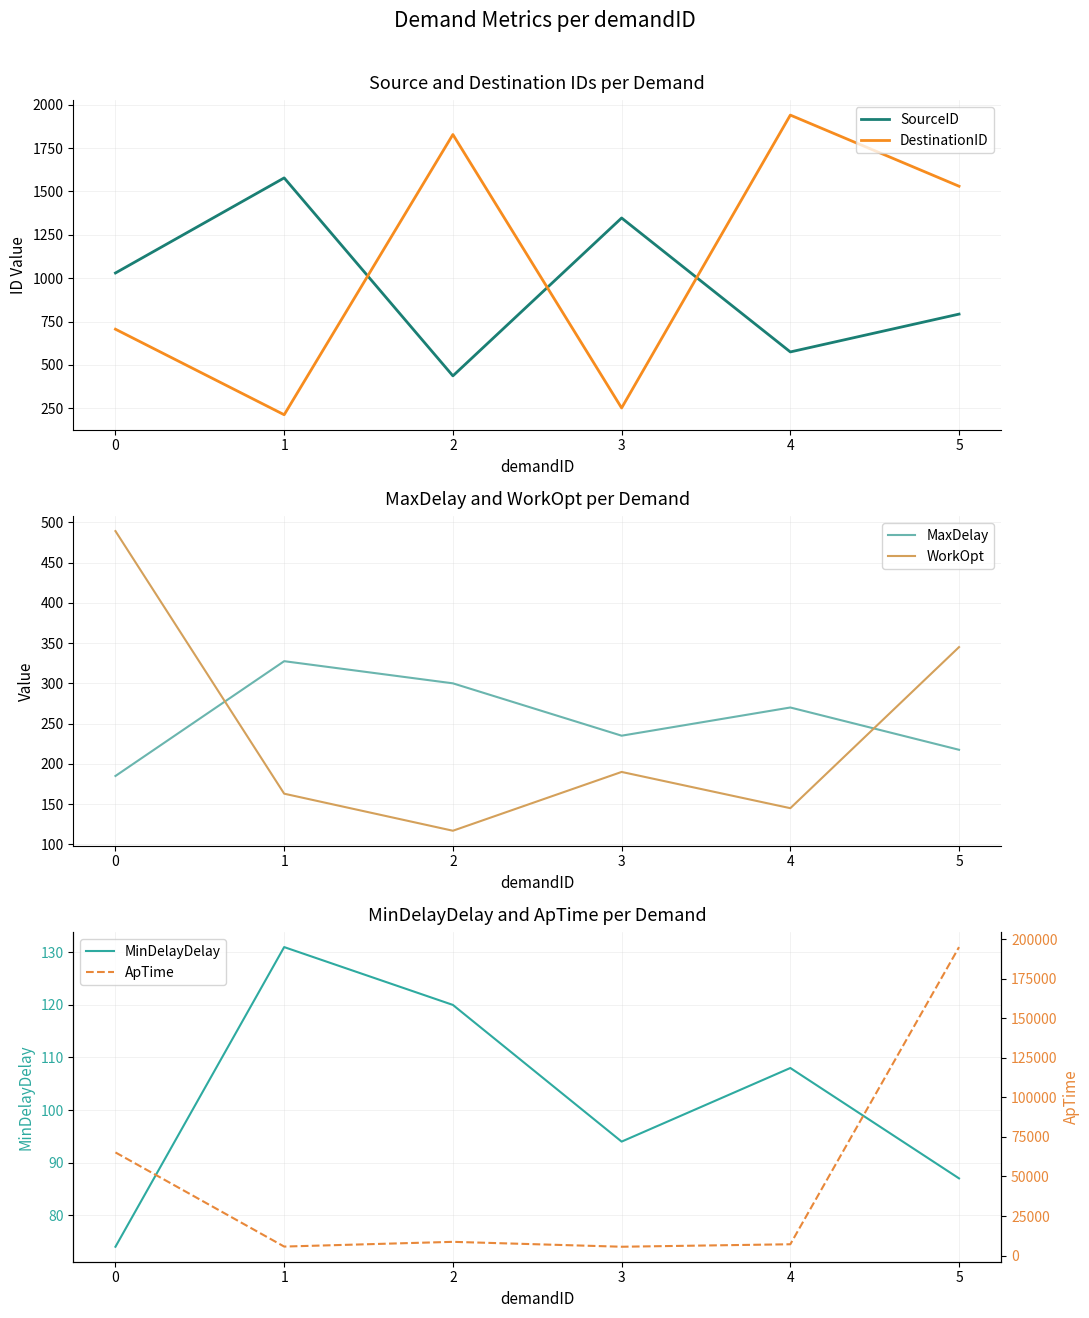

What is the value of the DestinationID point at the 5th from the left?

1940.0